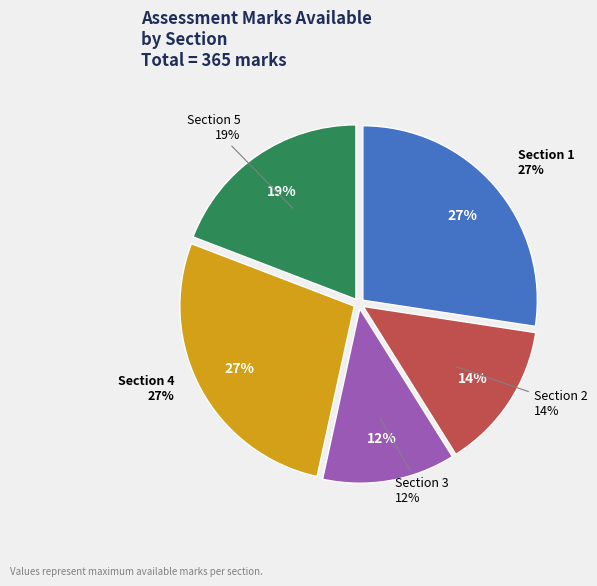

Do Section 3 and Section 2 together represent more than half of the pie?

No